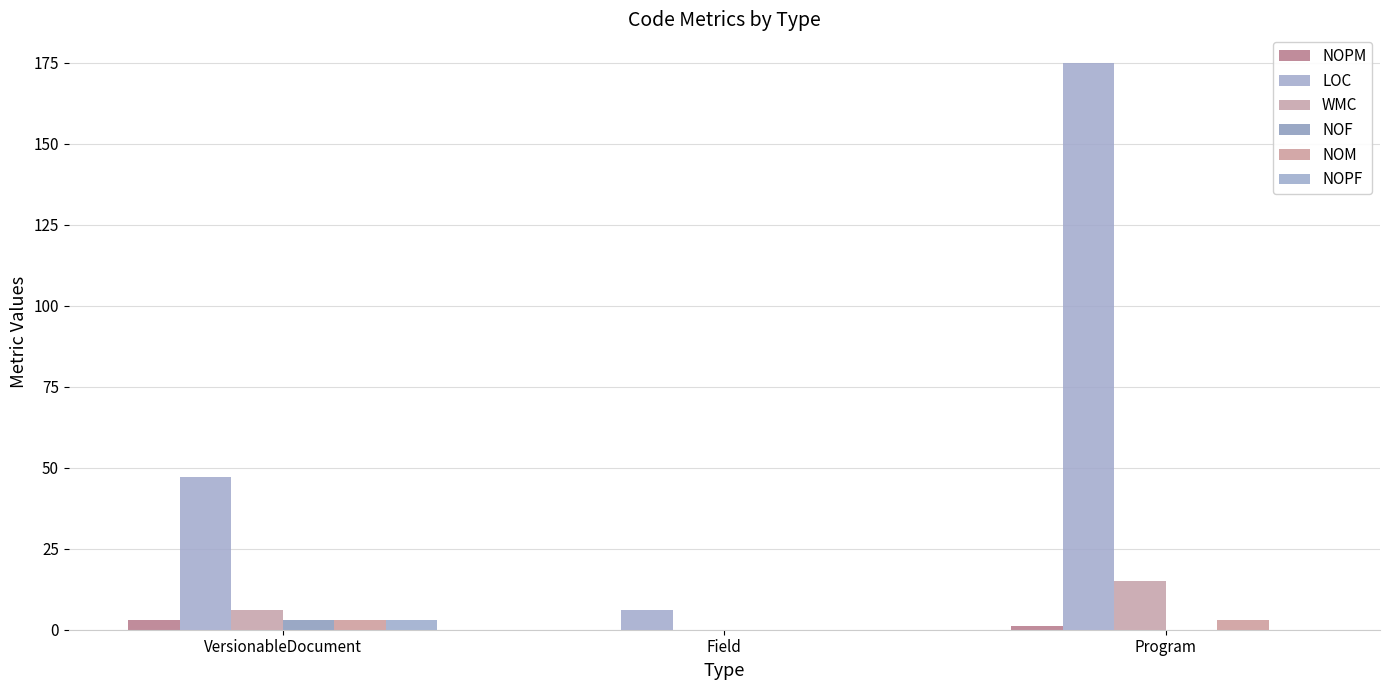

What is the label of the 3rd bar from the right?

VersionableDocument